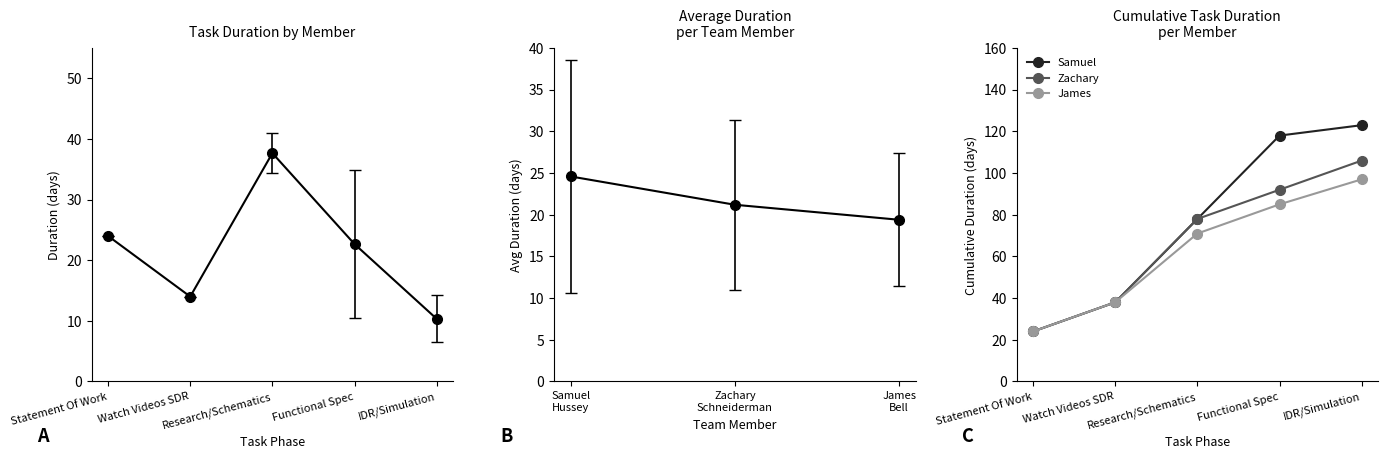

Reading left to right, extract all data points from this chart.

Samuel: Statement Of Work=24	Watch Videos SDR=38	Research/Schematics=78	Functional Spec=118	IDR/Simulation=123
Zachary: Statement Of Work=24	Watch Videos SDR=38	Research/Schematics=78	Functional Spec=92	IDR/Simulation=106
James: Statement Of Work=24	Watch Videos SDR=38	Research/Schematics=71	Functional Spec=85	IDR/Simulation=97